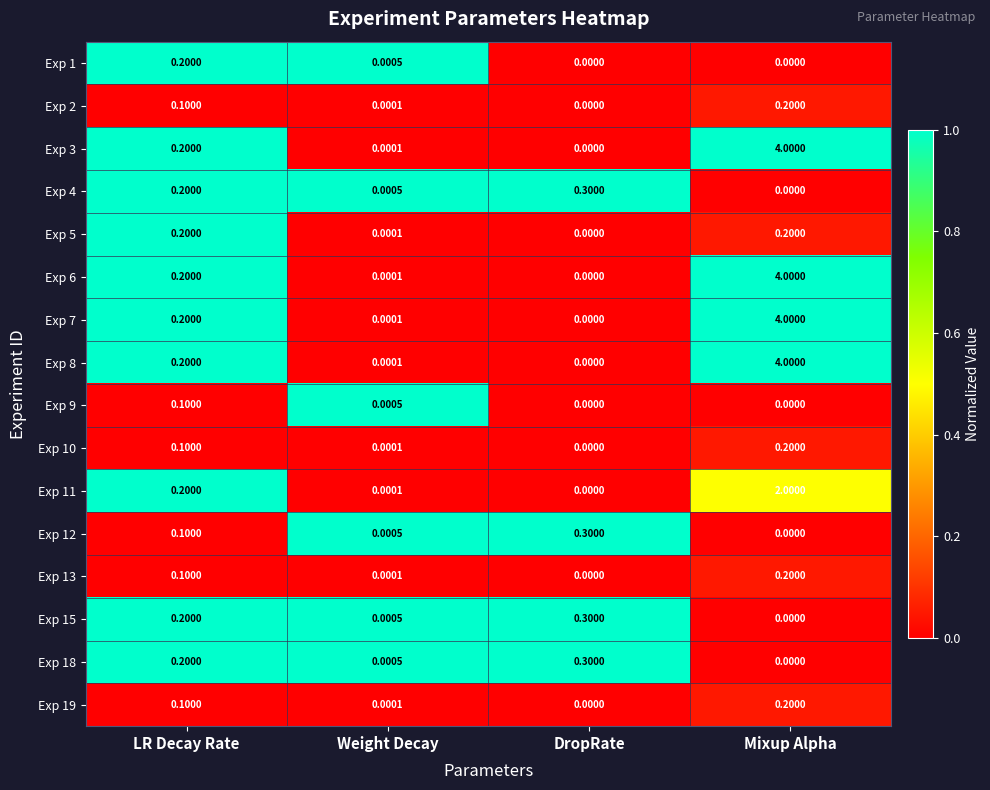

Where is Exp 4 nearest to the value 0?

Mixup Alpha